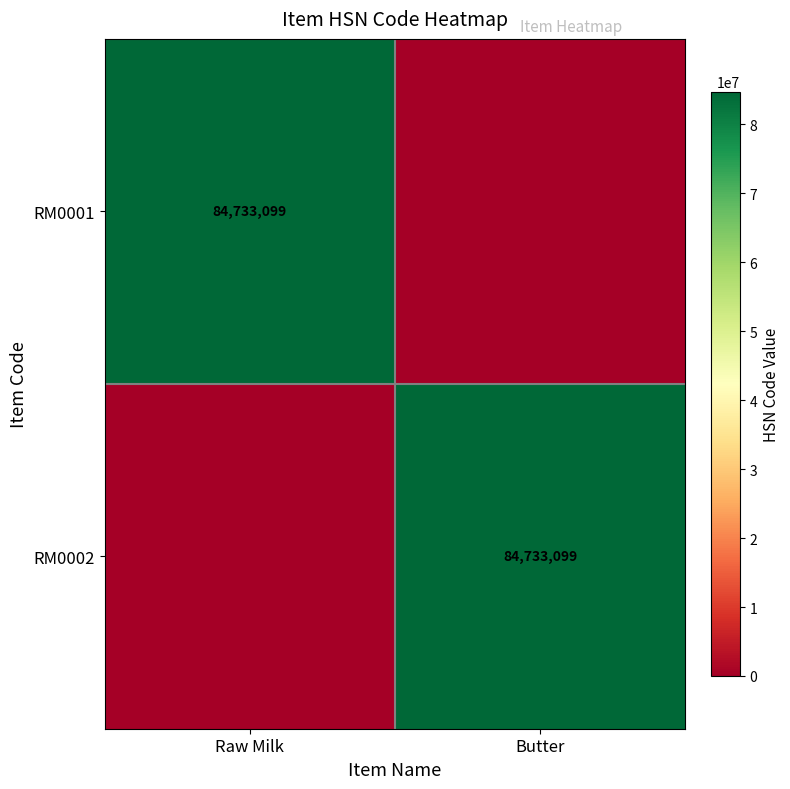

True or false: RM0002 has a value of 84733099 at Butter.

True